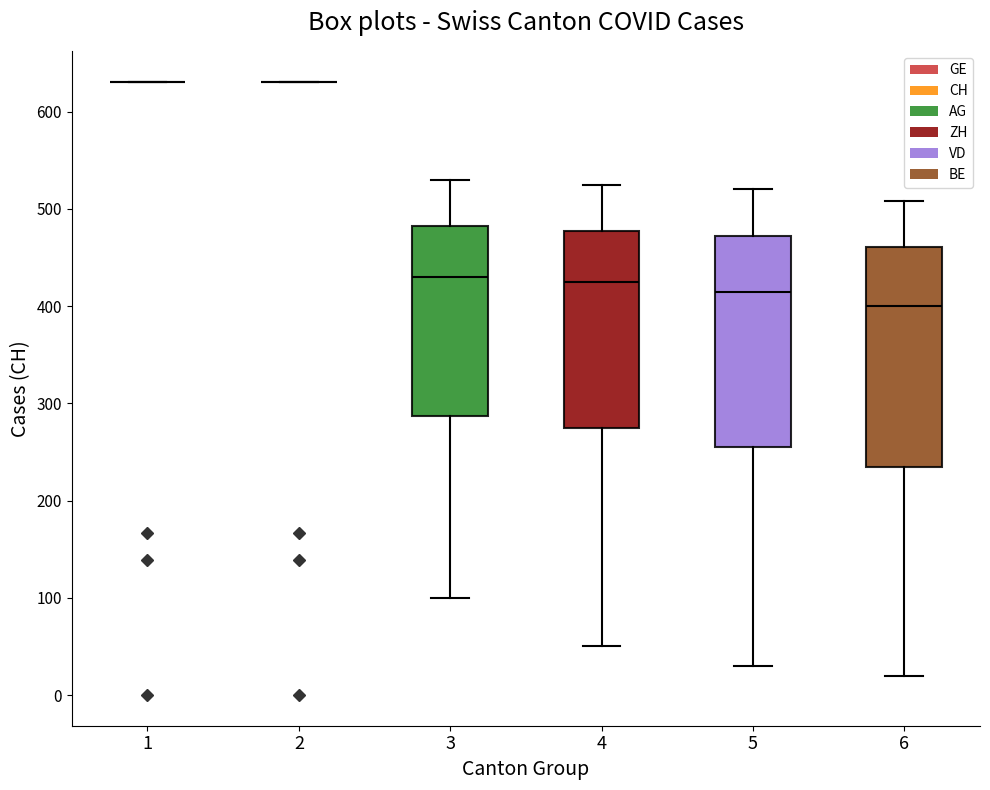

Reading left to right, read every box against the y-axis: the position of its median line, the range the box covers, and the ends of its whiskers. The values are not printed on the chart, so give them approximately, as read against the axis.

1: box collapsed to a line at 630, whiskers 630 to 630
2: box collapsed to a line at 630, whiskers 630 to 630
3: median 430, box 290 to 480, whiskers 100 to 530
4: median 430, box 280 to 480, whiskers 50 to 530
5: median 420, box 260 to 470, whiskers 30 to 520
6: median 400, box 240 to 460, whiskers 20 to 510